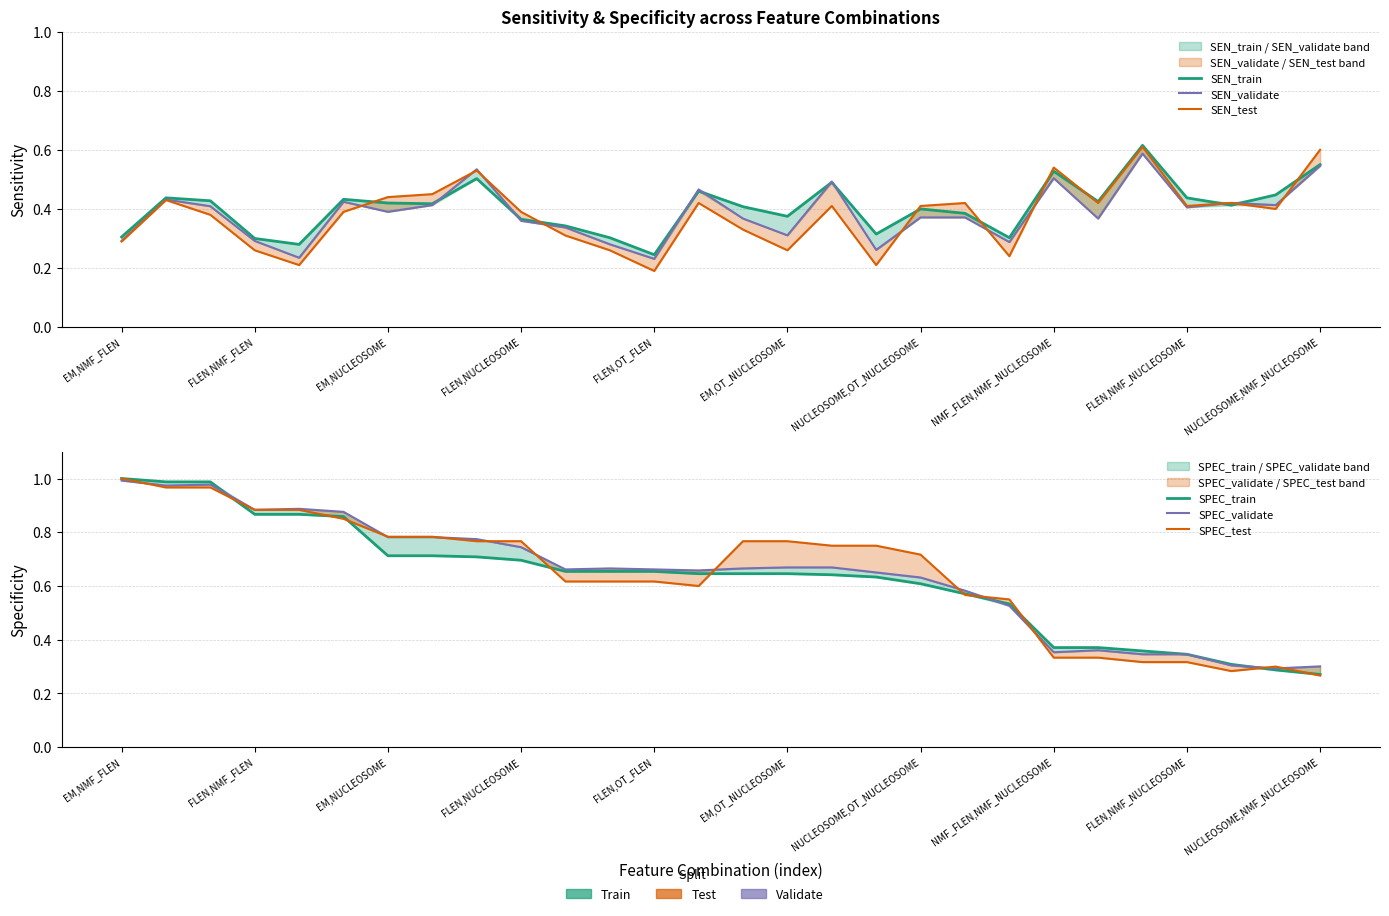

True or false: SEN_test and SPEC_train intersect in this chart.

True